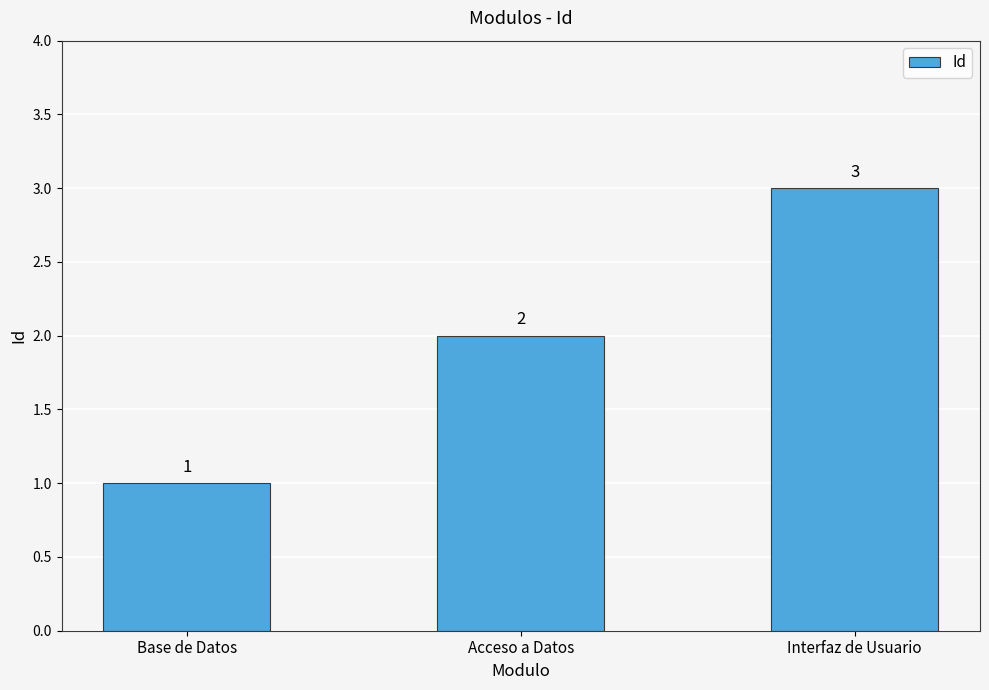

How many categories are shown in the chart?

3